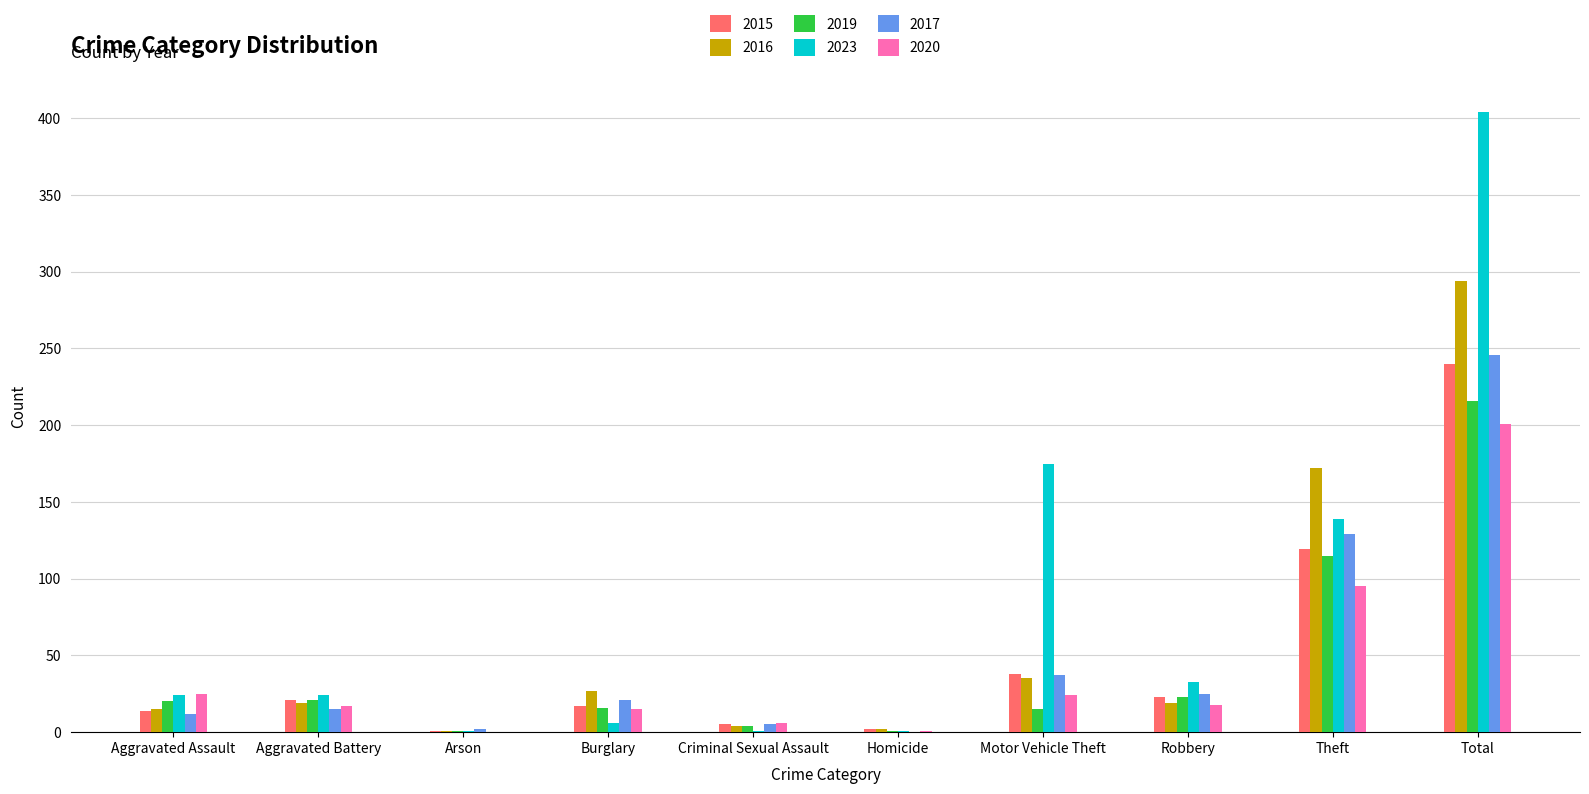

What is the highest value of the 2015 series?

240